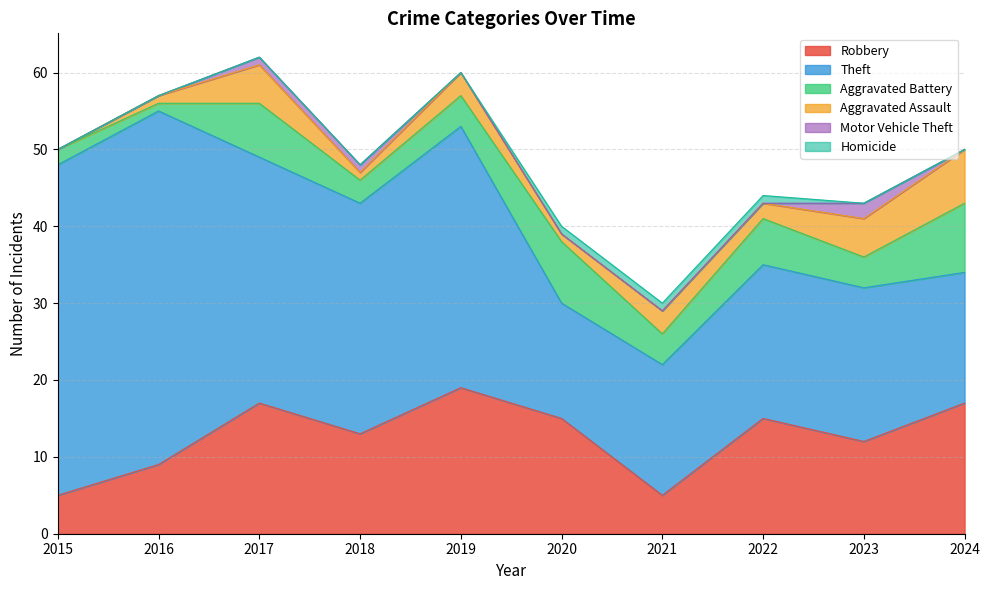

Between 2019 and 2024, which is larger?

2019